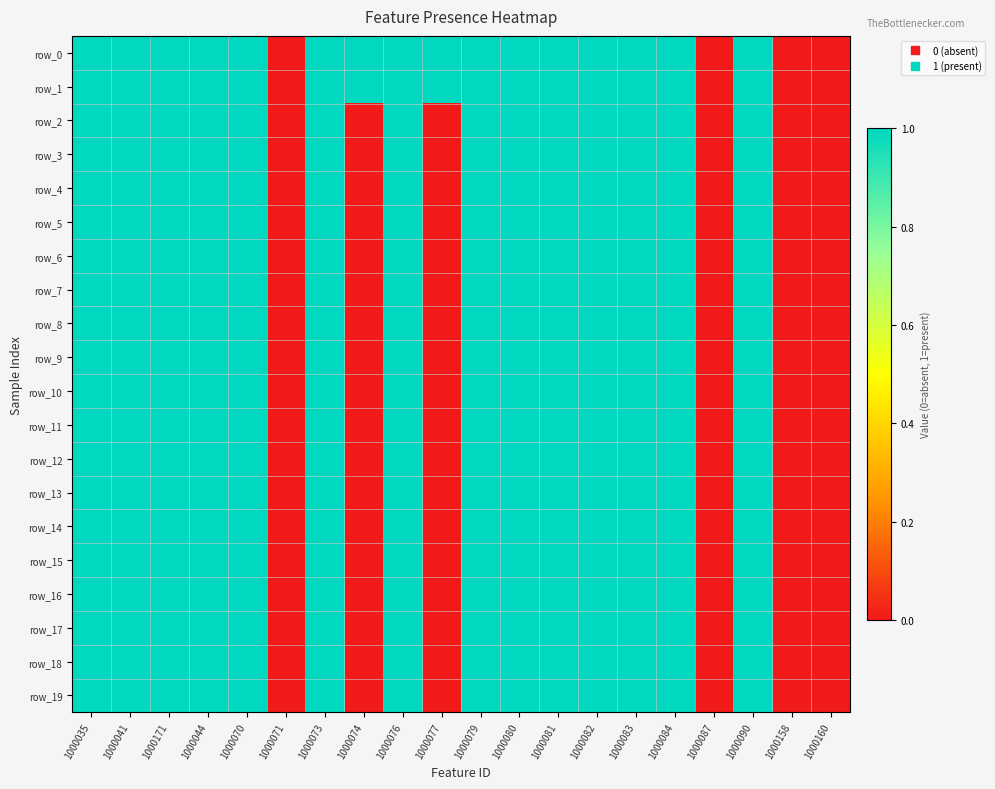

Rank the categories by row_16 value from highest to lowest.

1000035, 1000041, 1000171, 1000044, 1000070, 1000073, 1000076, 1000079, 1000080, 1000081, 1000082, 1000083, 1000084, 1000090, 1000071, 1000074, 1000077, 1000087, 1000158, 1000160